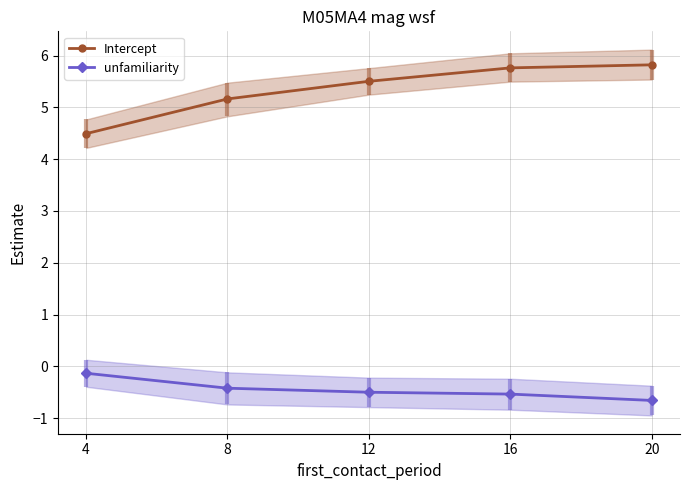

Is the value of Intercept at 4 greater than the value of unfamiliarity at 4?

Yes